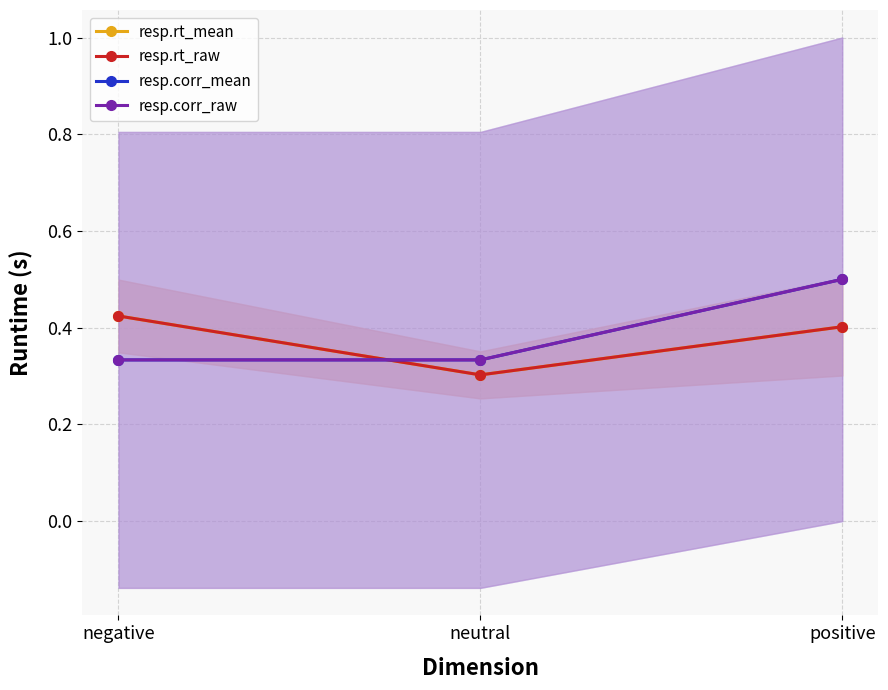

The resp.rt_mean series shows 0.1 at neutral. True or false?

False